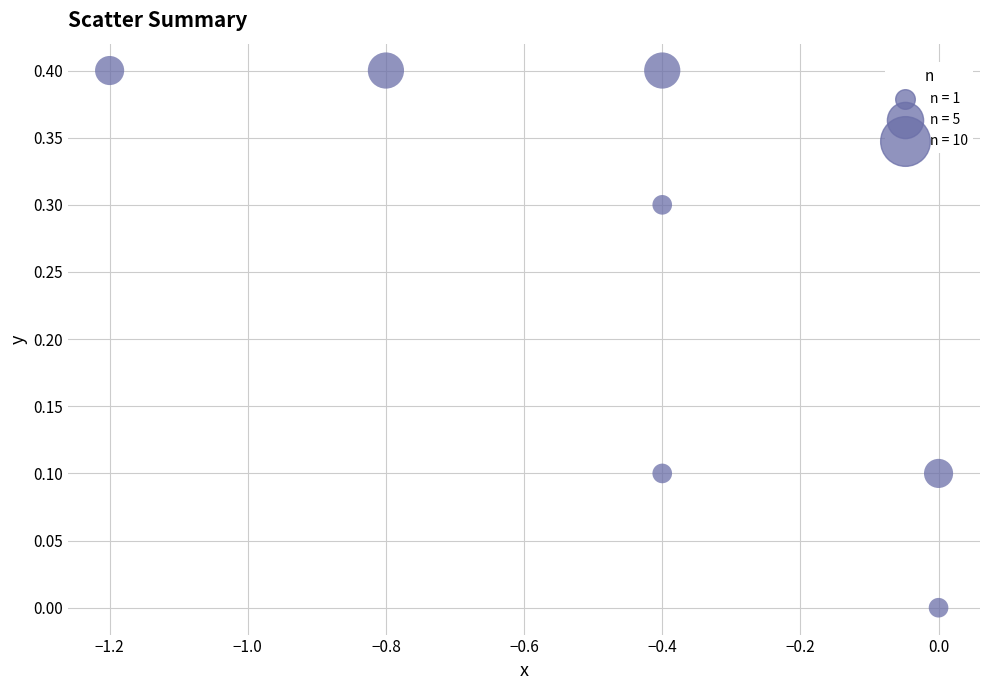

What is the range of X values (max minus min)?

1.2